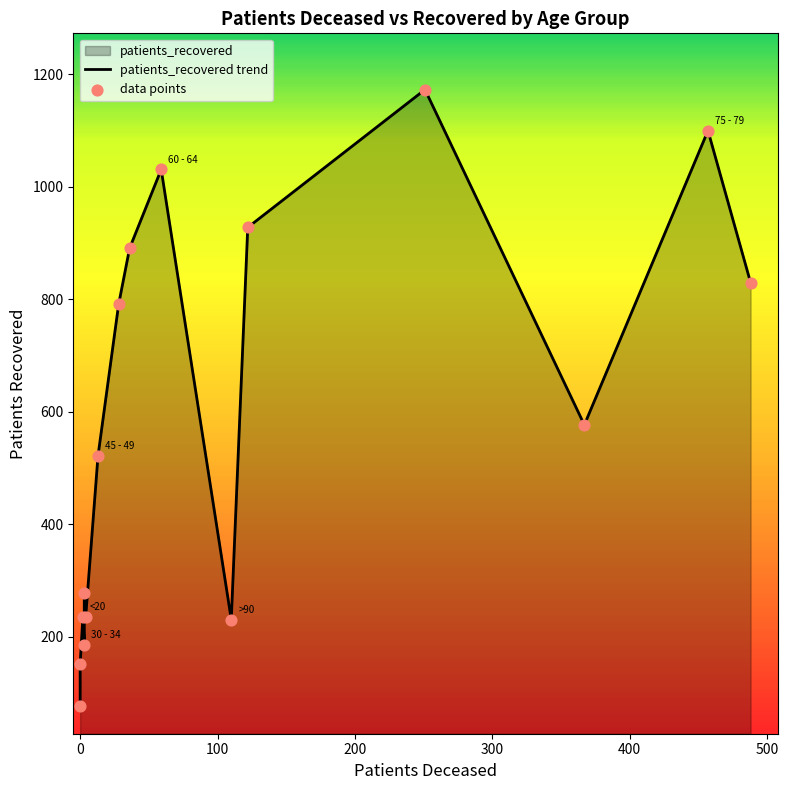

Between 85 - 89 and 35 - 39, which is larger?

85 - 89